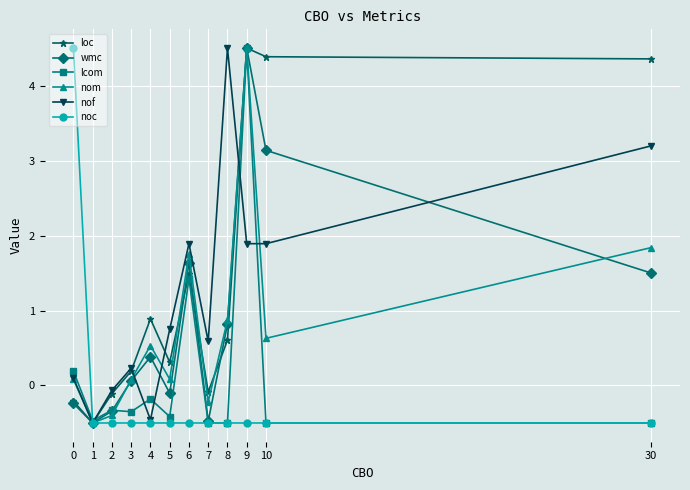

Which series changed the most between 3 and 8?

nof